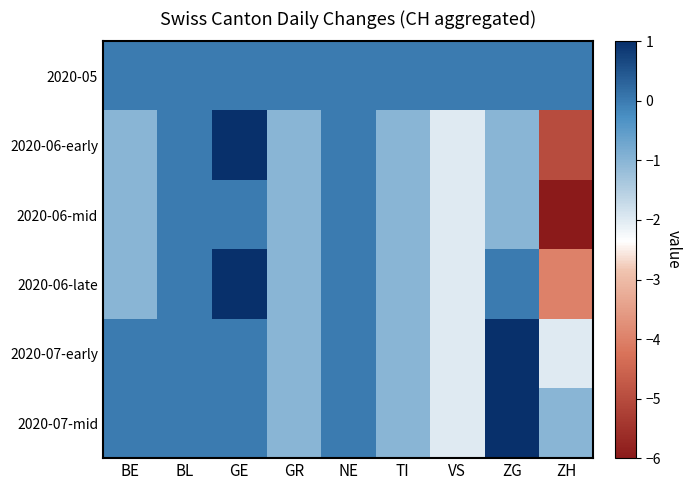

Reading left to right, what are all the values shown in this chart?

2020-05: BE=0	BL=0	GE=0	GR=0	NE=0	TI=0	VS=0	ZG=0	ZH=0
2020-06-early: BE=-1	BL=0	GE=1	GR=-1	NE=0	TI=-1	VS=-2	ZG=-1	ZH=-5
2020-06-mid: BE=-1	BL=0	GE=0	GR=-1	NE=0	TI=-1	VS=-2	ZG=-1	ZH=-6
2020-06-late: BE=-1	BL=0	GE=1	GR=-1	NE=0	TI=-1	VS=-2	ZG=0	ZH=-4
2020-07-early: BE=0	BL=0	GE=0	GR=-1	NE=0	TI=-1	VS=-2	ZG=1	ZH=-2
2020-07-mid: BE=0	BL=0	GE=0	GR=-1	NE=0	TI=-1	VS=-2	ZG=2	ZH=-1